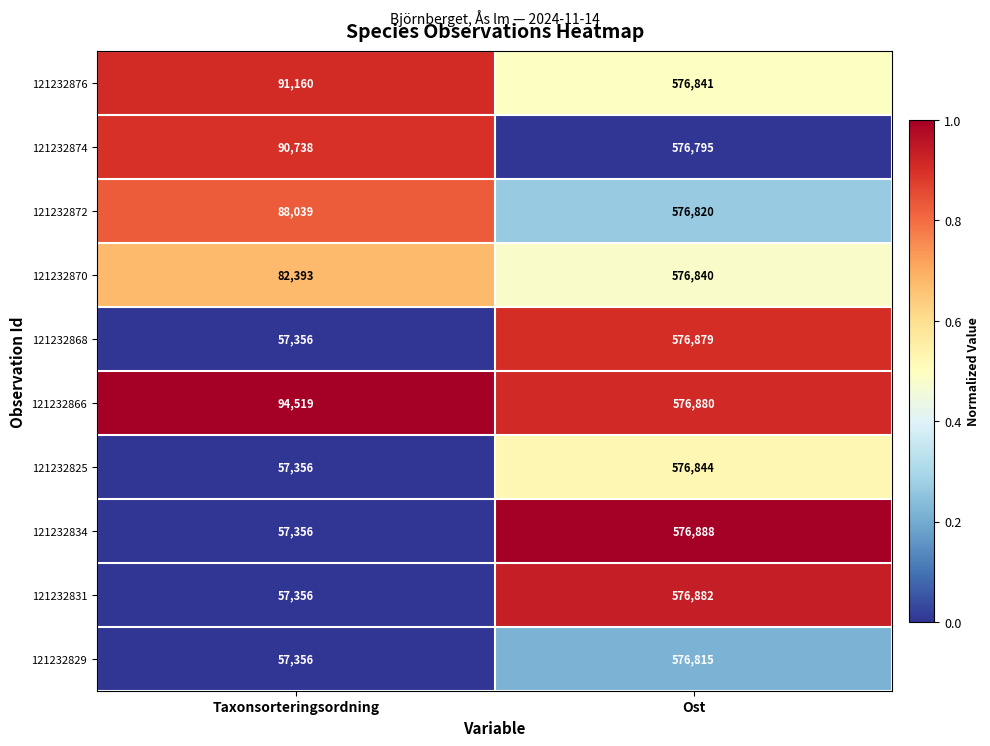

Read the 121232829 value at Ost, to the nearest 100.

576800